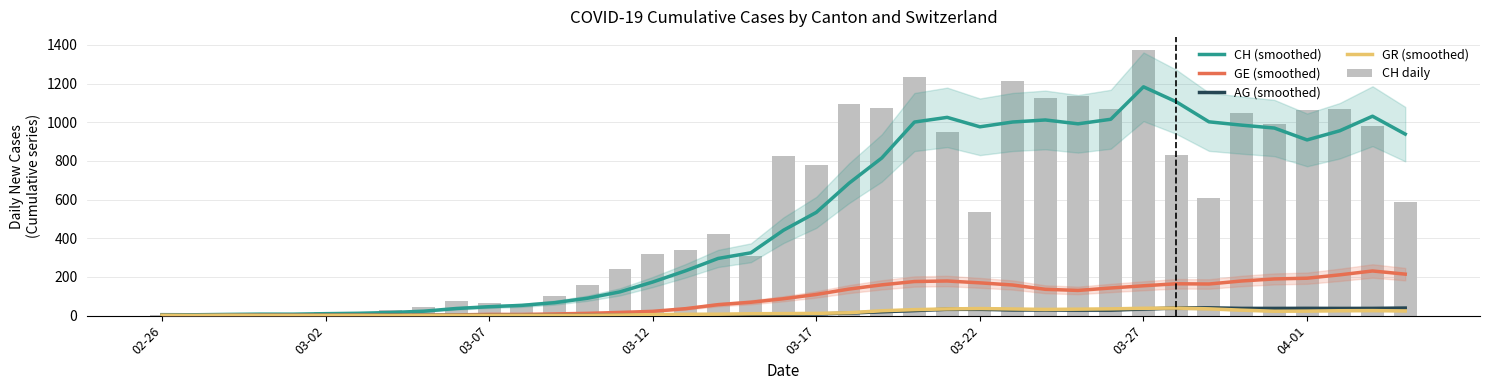

The GE (smoothed) series shows 14.0 at 12. True or false?

False